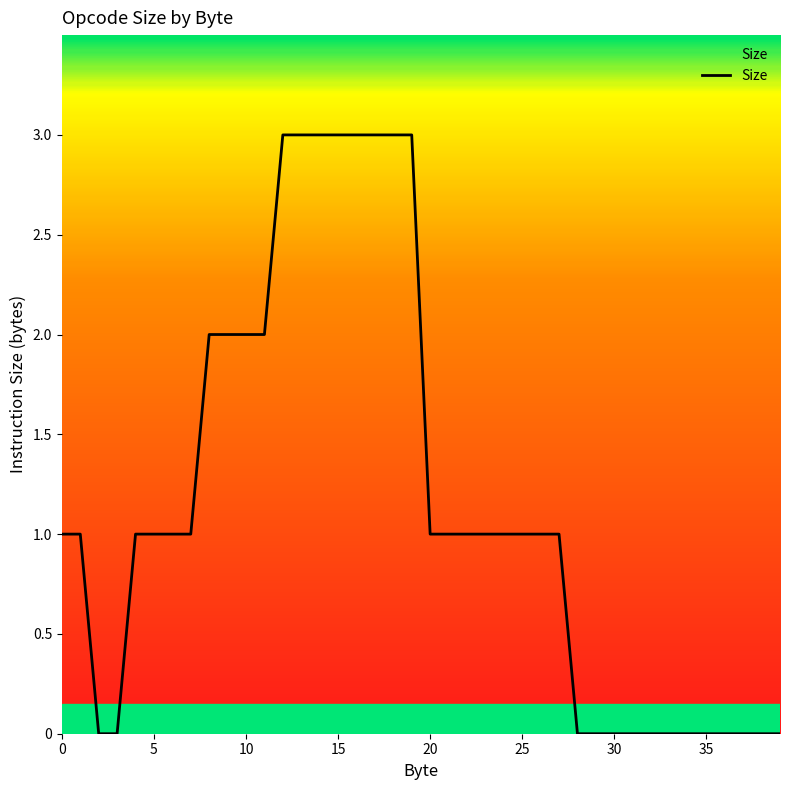

What is the difference between the maximum and minimum values?

3